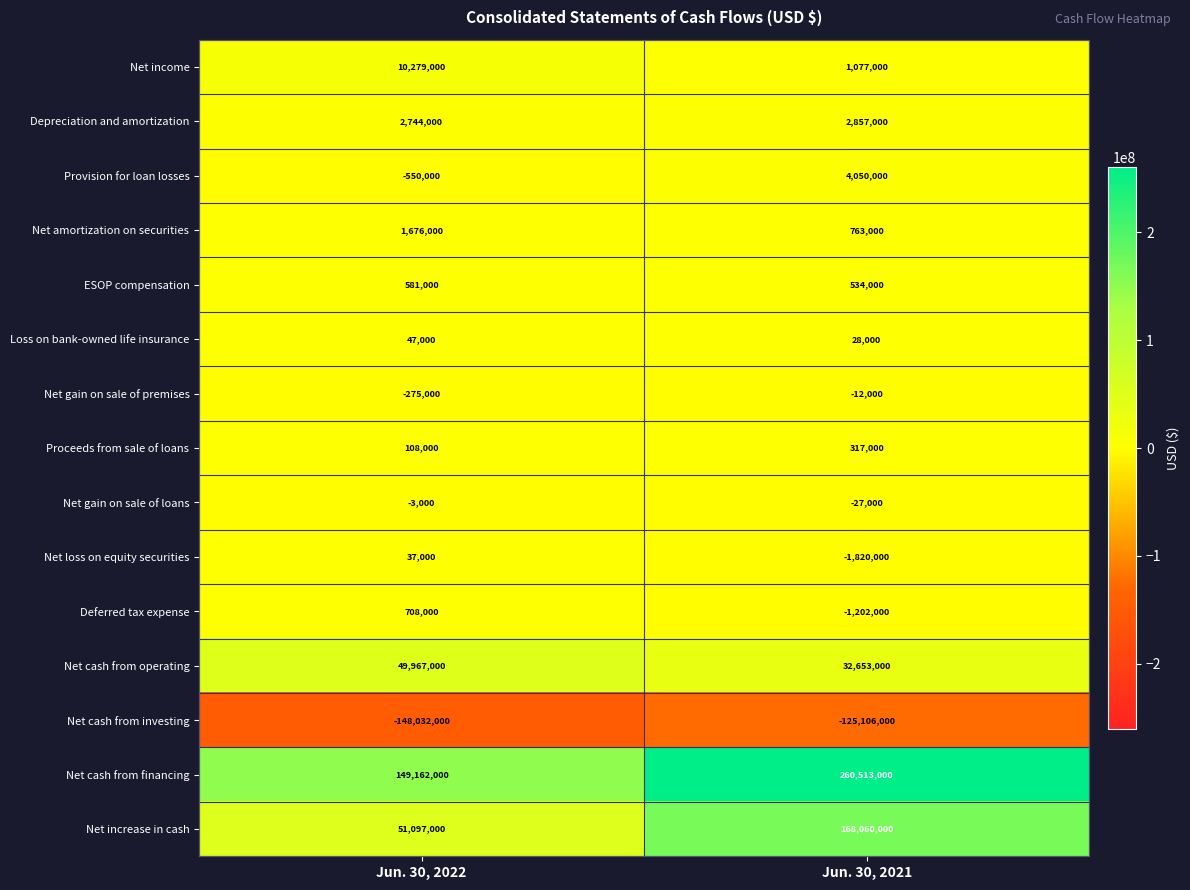

Which series has the largest total across all categories?

Net cash from financing